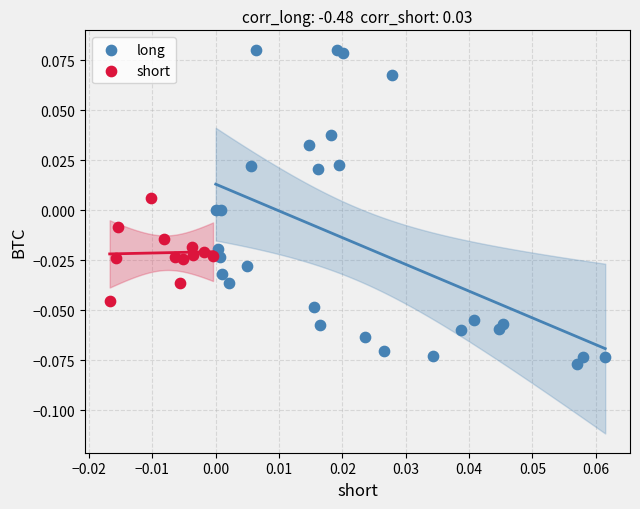

Which series contains the lowest Y value?

long